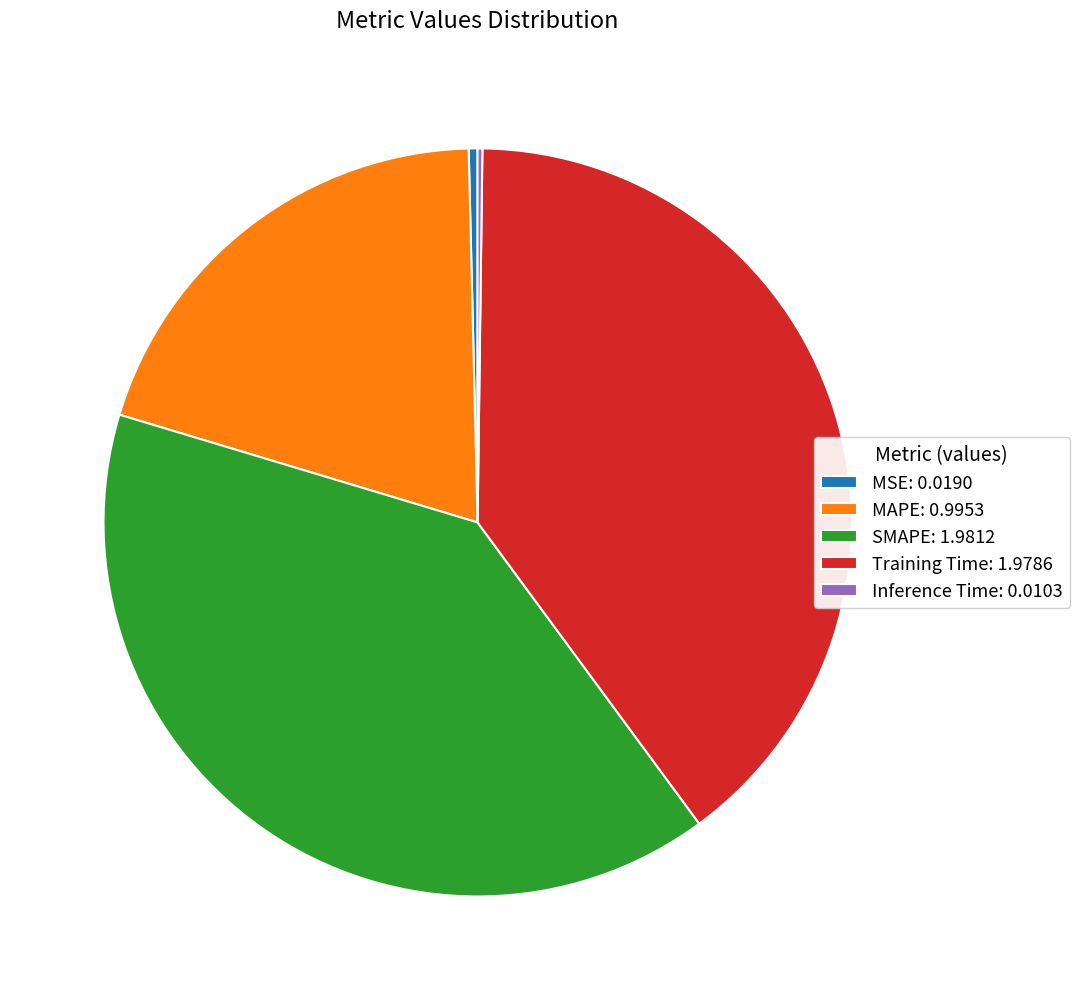

The MSE slice represents 15% of the pie. True or false?

False